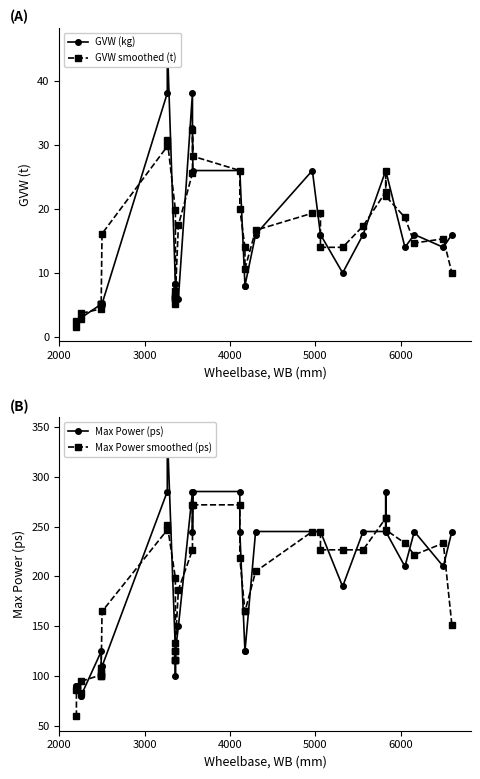

Is the value of GVW smoothed (t) at 4000 greater than the value of GVW (kg) at 38?

No